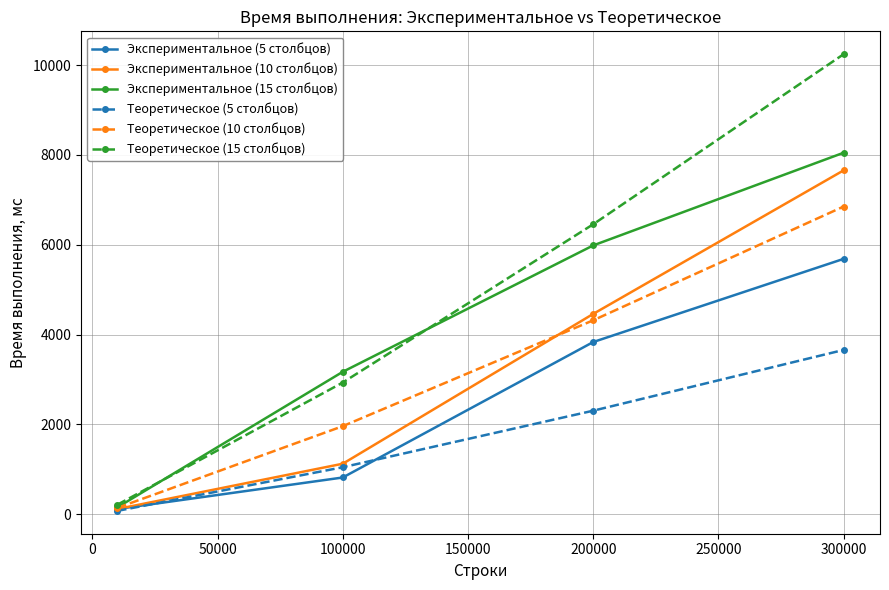

True or false: Теоретическое (10 столбцов) has more than 0 interior local peaks.

False